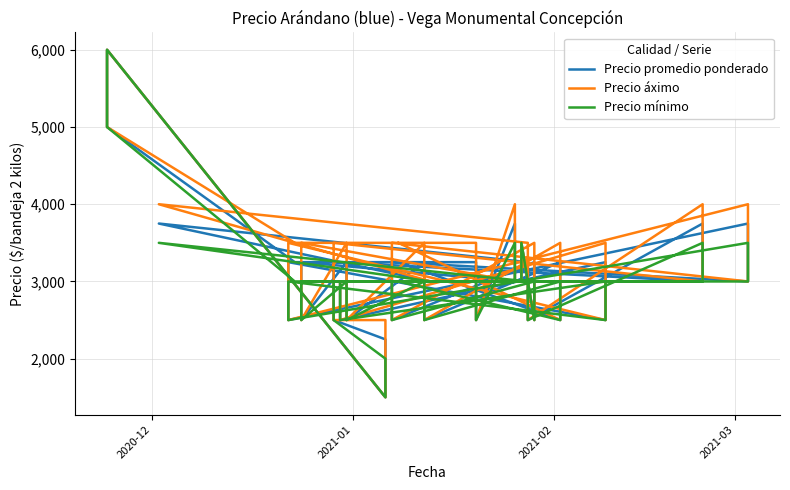

Is the value of Precio promedio ponderado at 2020-12 greater than the value of Precio áximo at 9?

Yes